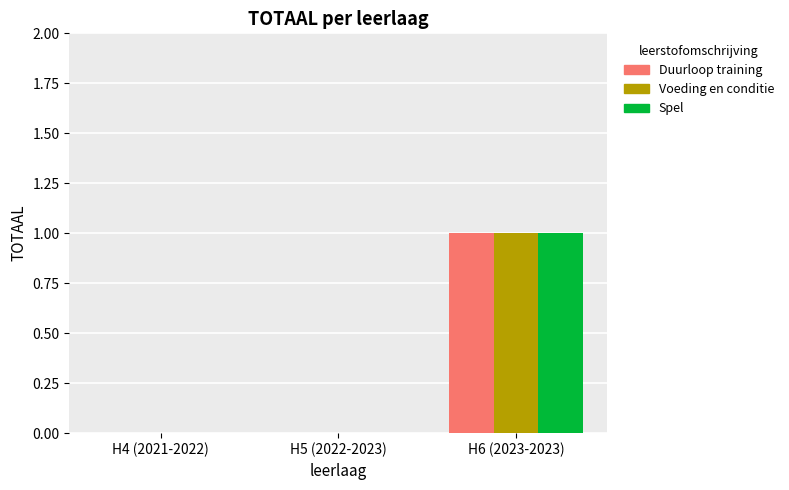

What is the greatest value displayed?

1